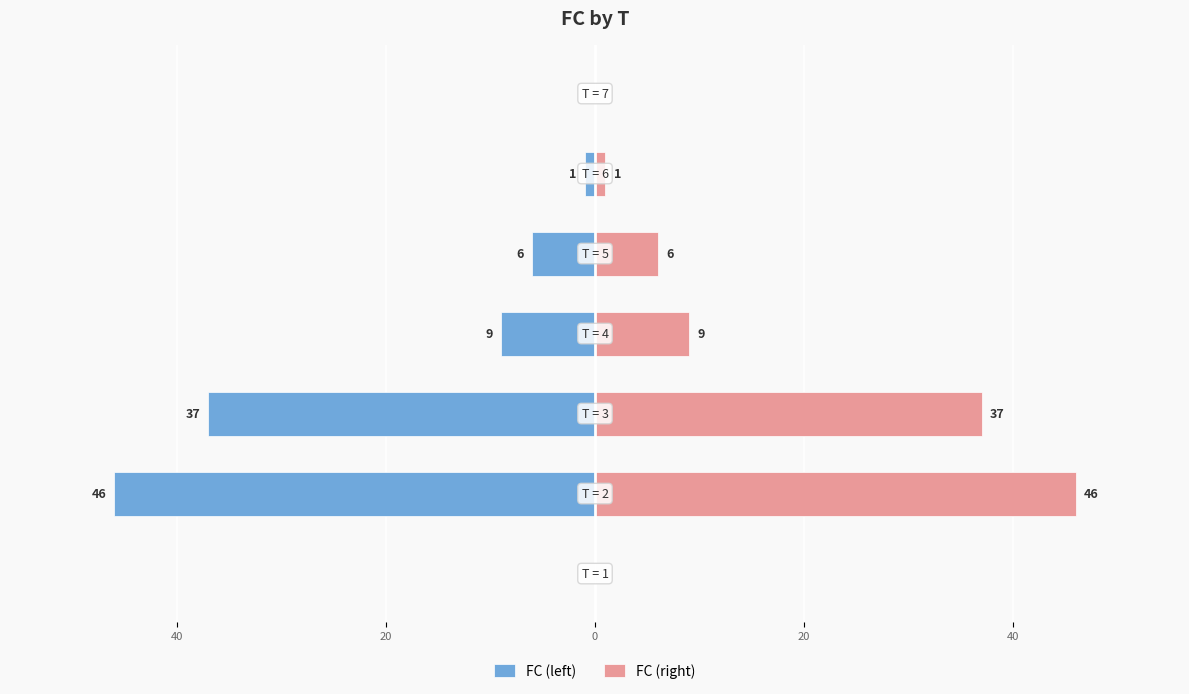

What are all the series names shown in the legend?

FC (left), FC (right)